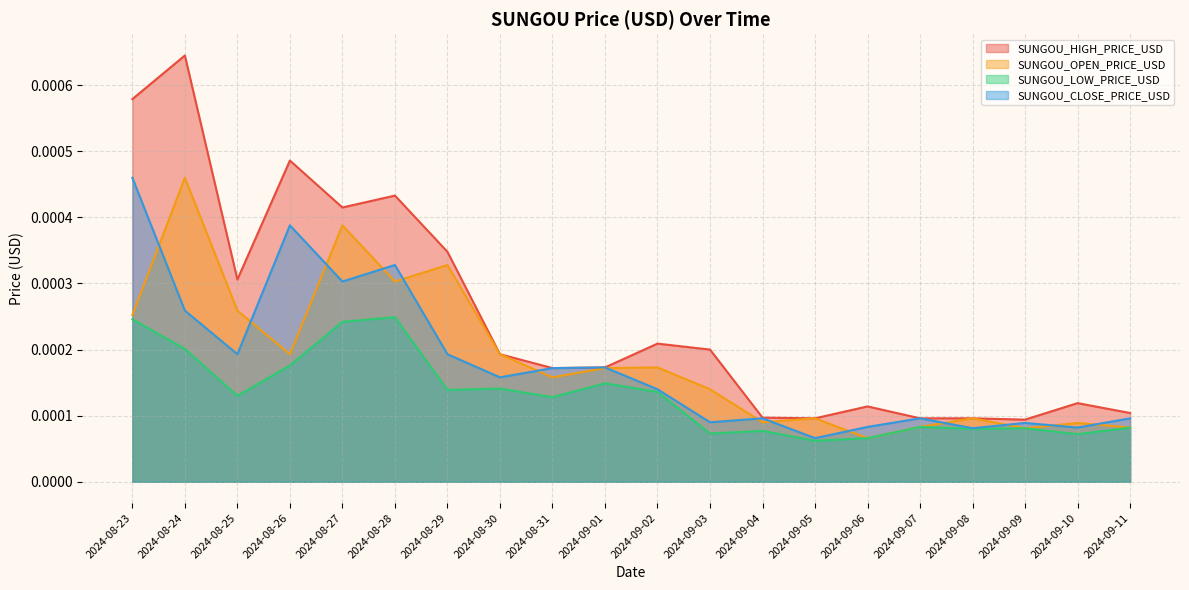

Which series changed the most between 2024-08-25 and 2024-09-11?

SUNGOU_HIGH_PRICE_USD